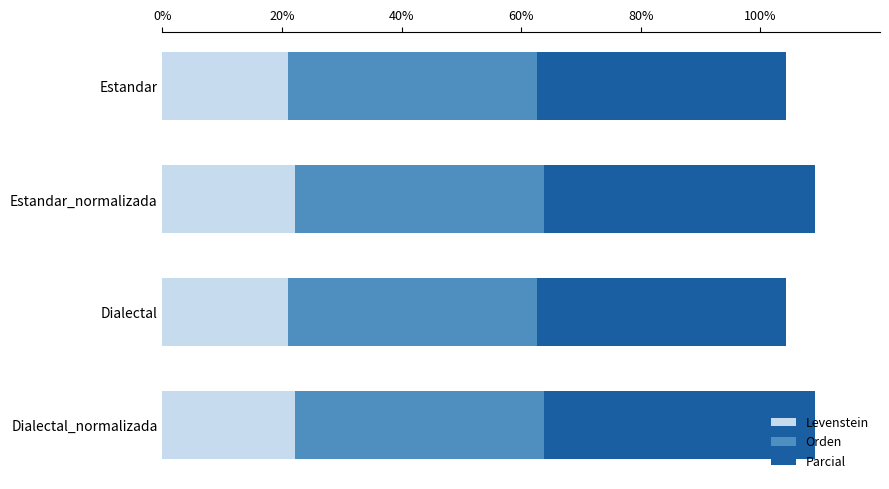

Is it true that Levenstein equals 22.2 at Estandar_normalizada?

True